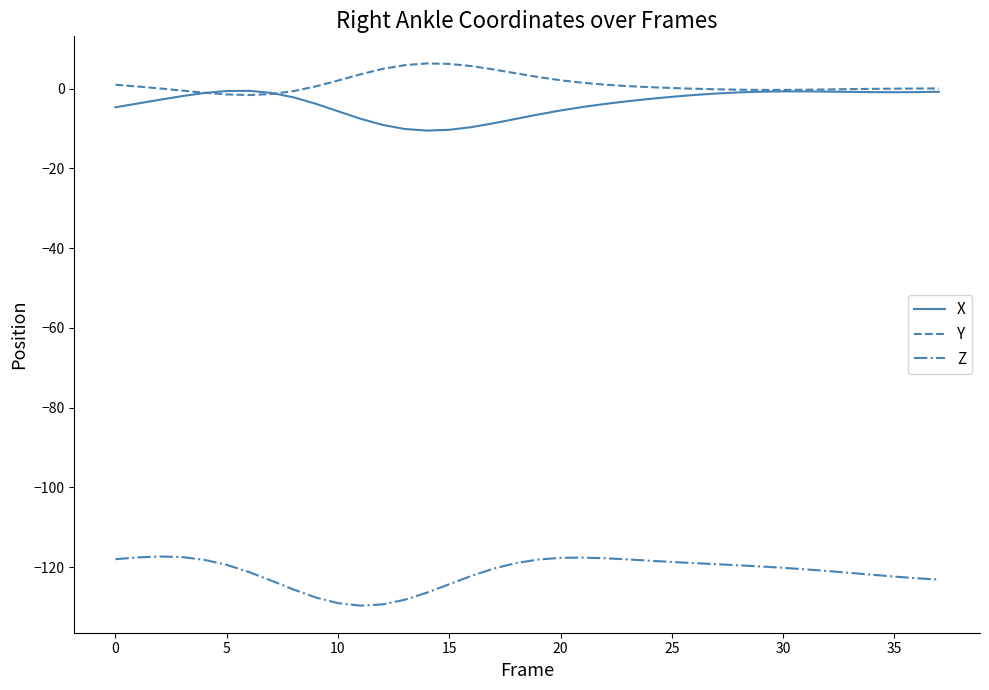

True or false: Z has more than 0 points higher than both neighbors.

True